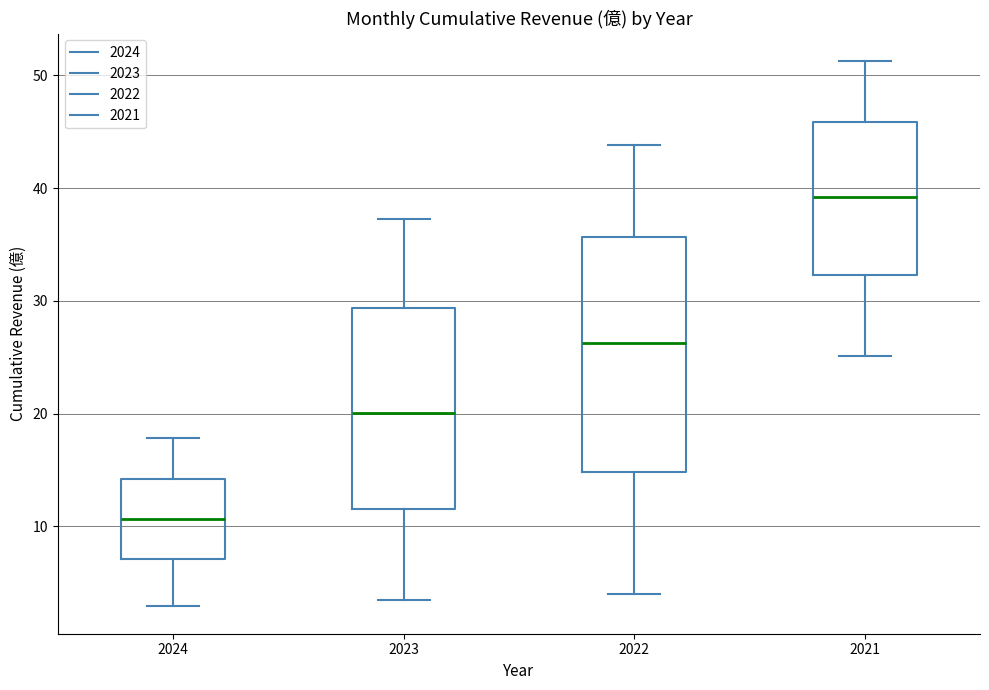

Reading left to right, read every box against the y-axis: the position of its median line, the range the box covers, and the ends of its whiskers. The values are not printed on the chart, so give them approximately, as read against the axis.

2024: median 11, box 7 to 14, whiskers 3 to 18
2023: median 20, box 12 to 29, whiskers 3 to 37
2022: median 26, box 15 to 36, whiskers 4 to 44
2021: median 39, box 32 to 46, whiskers 25 to 51